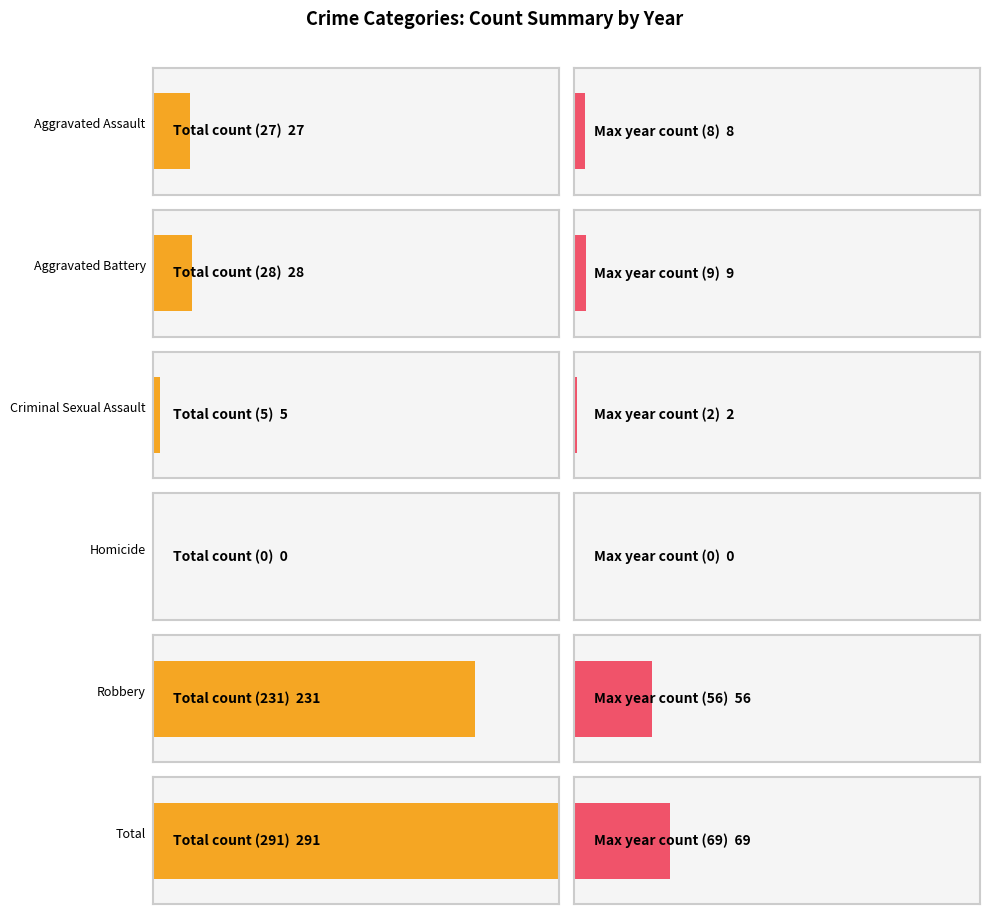

At which label is 2020 closest to 23?

Robbery